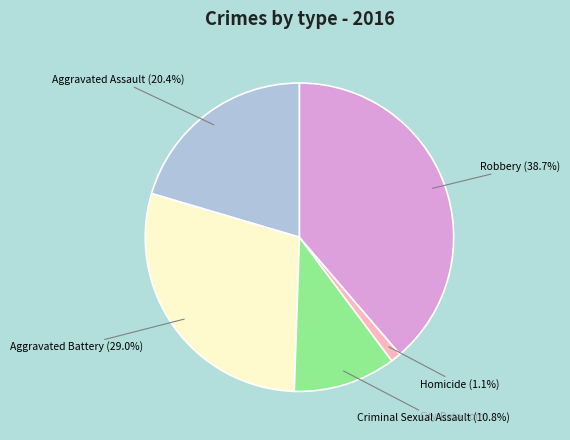

Is there any slice that represents more than half of the pie?

No